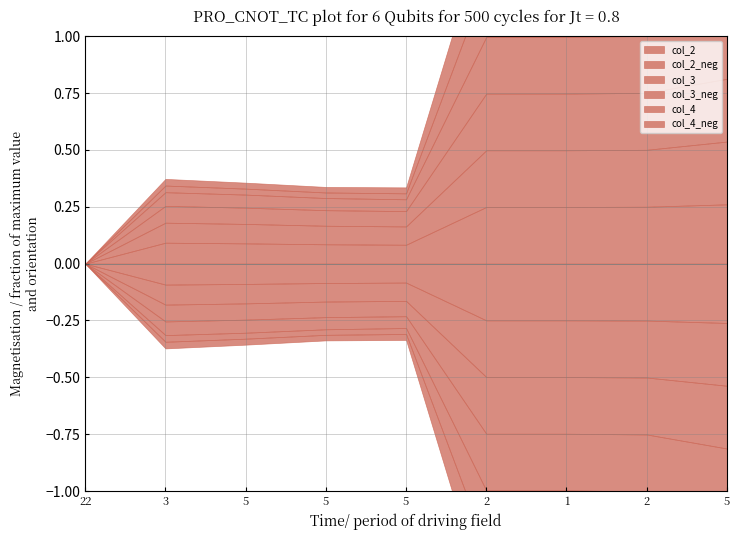

What is the difference between the second highest and minimum values in the col_3 series?

0.3